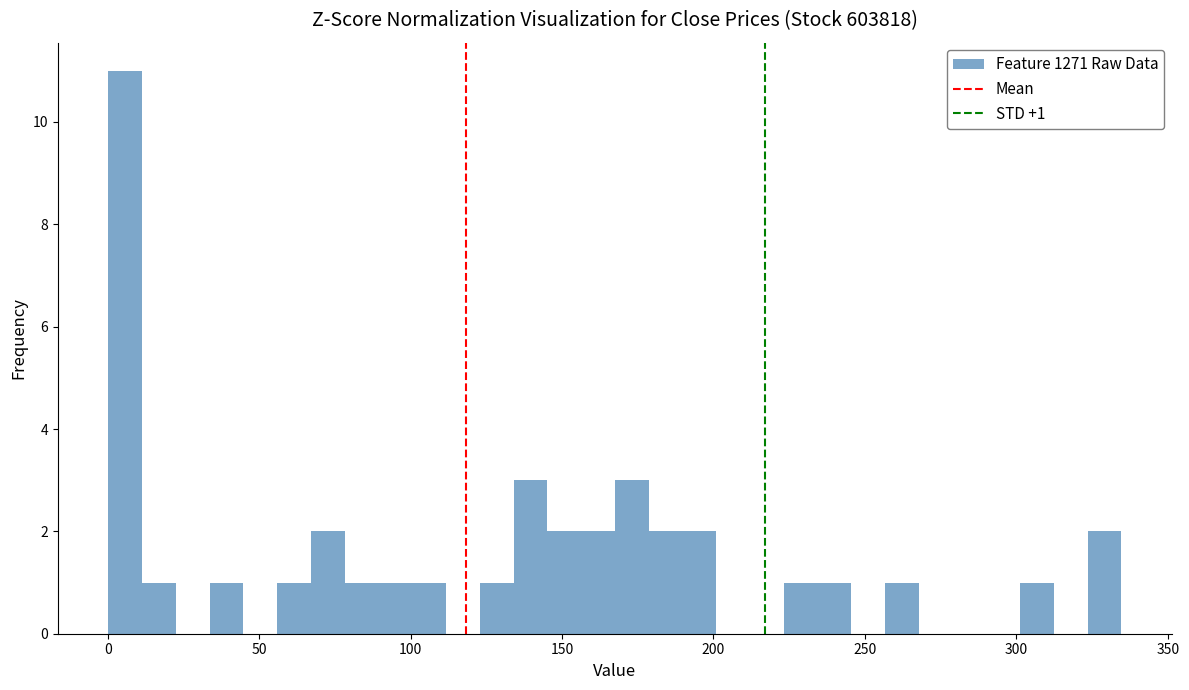

Read against the x-axis, roughly where is the centre of the tallest bar?

5